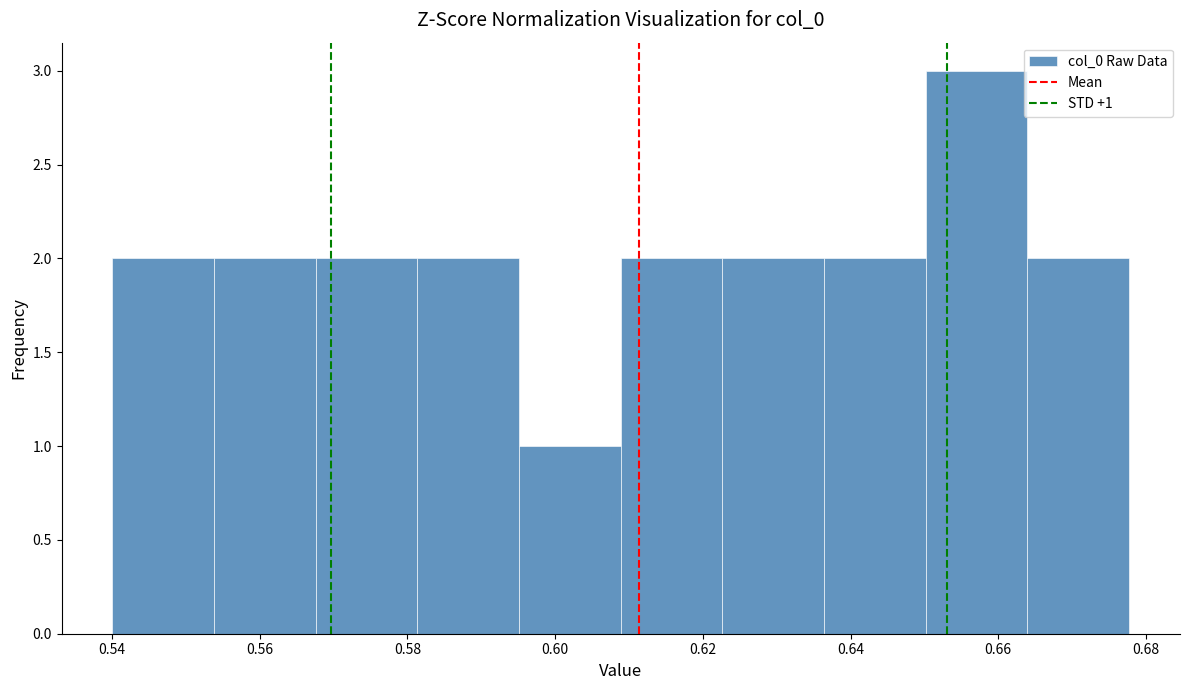

Over which range of the x-axis is the bar tallest?

0.650 to 0.664